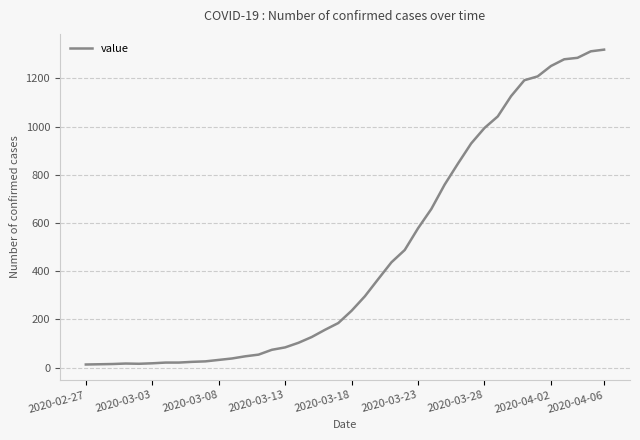

What is the greatest value displayed?

1319